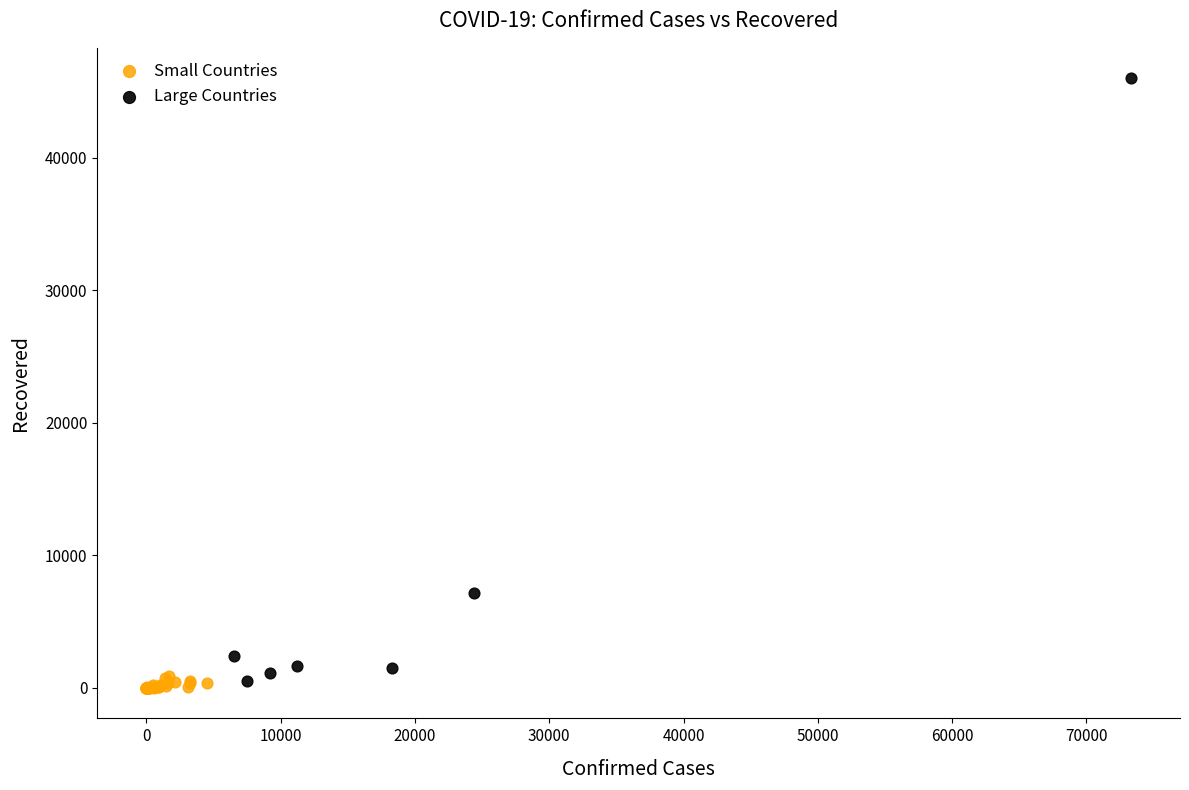

Which series has the largest Y range (max minus min)?

Large Countries